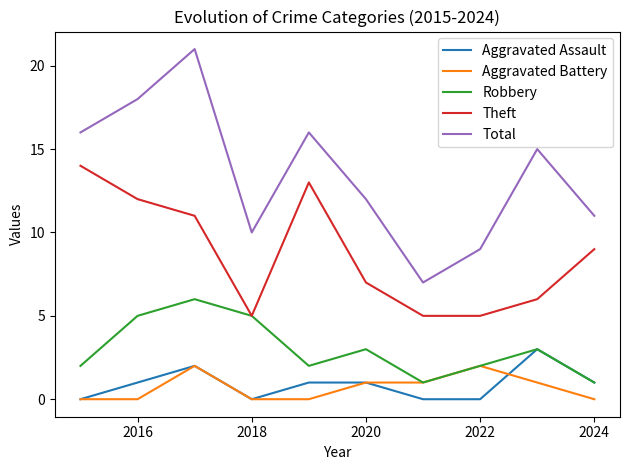

Which series has the largest total across all categories?

Total